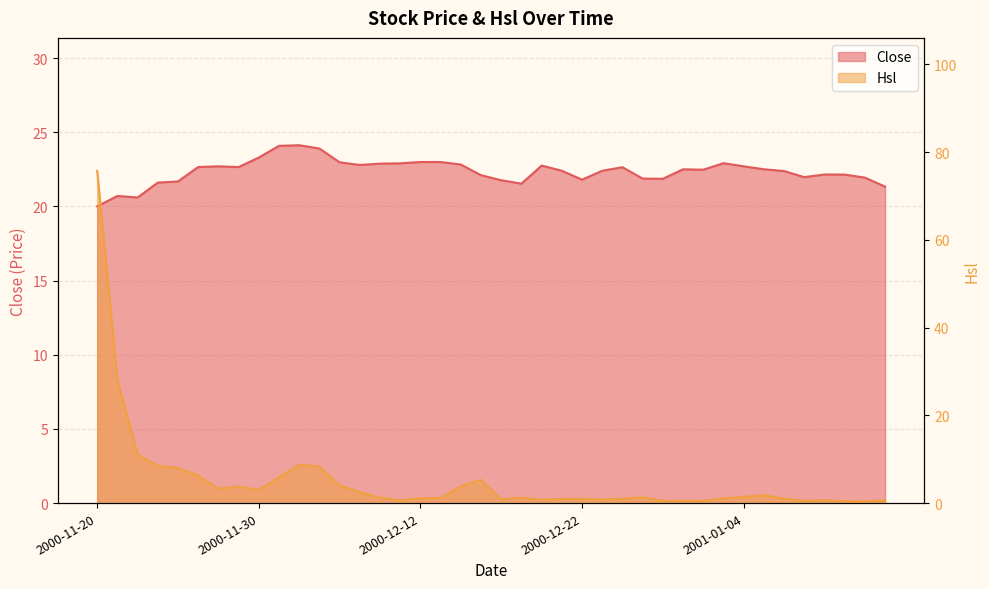

Which series has the largest range (max minus min)?

Hsl